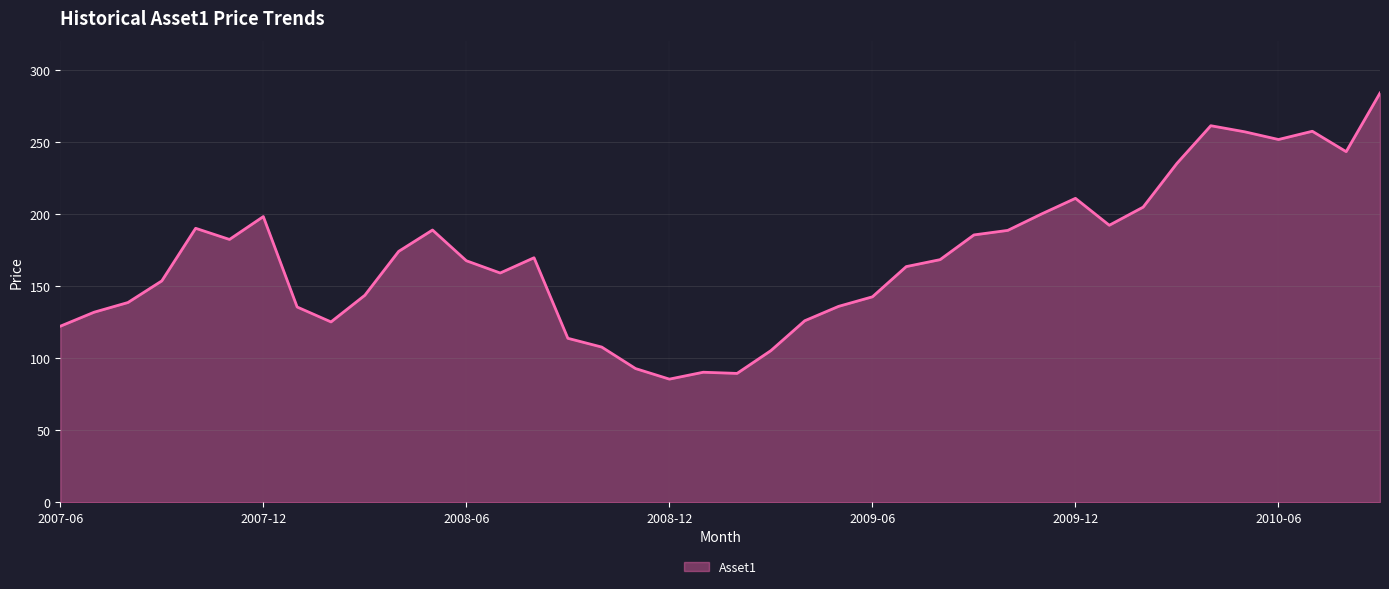

What is the difference between the maximum and minimum values?

198.4